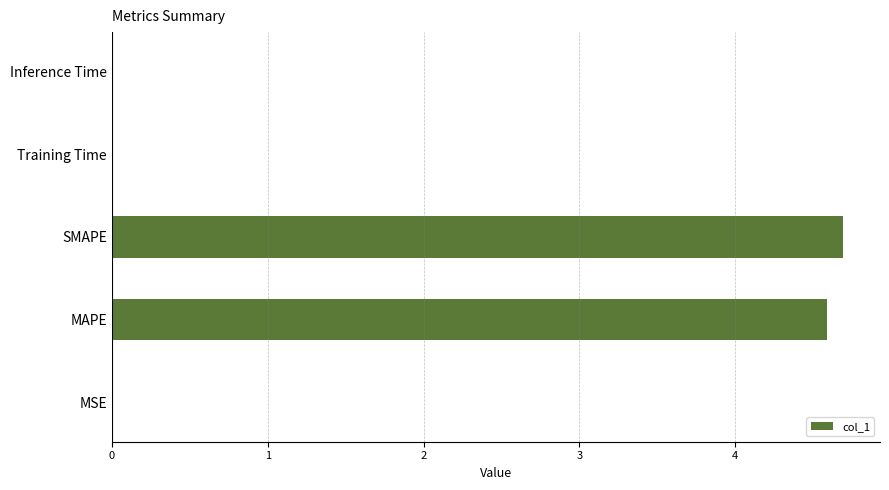

What is the approximate value at MAPE?

4.6